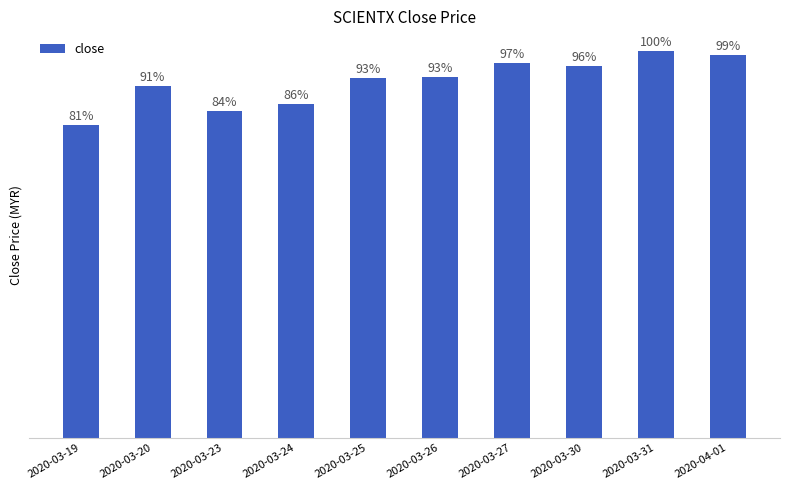

Which category has the highest value across all series?

2020-03-31